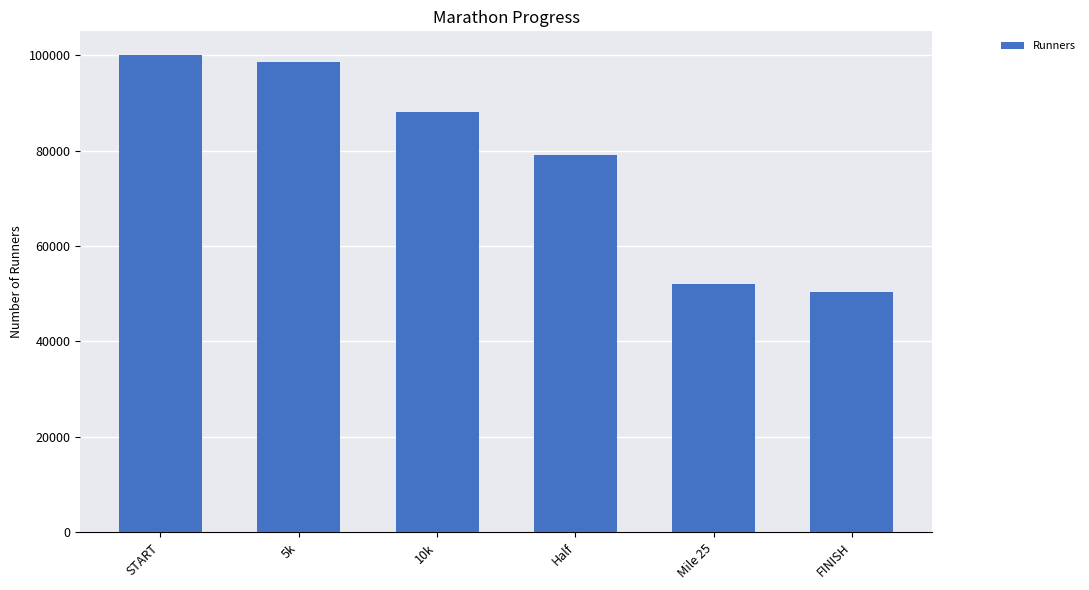

The value at Half is 123747. True or false?

False